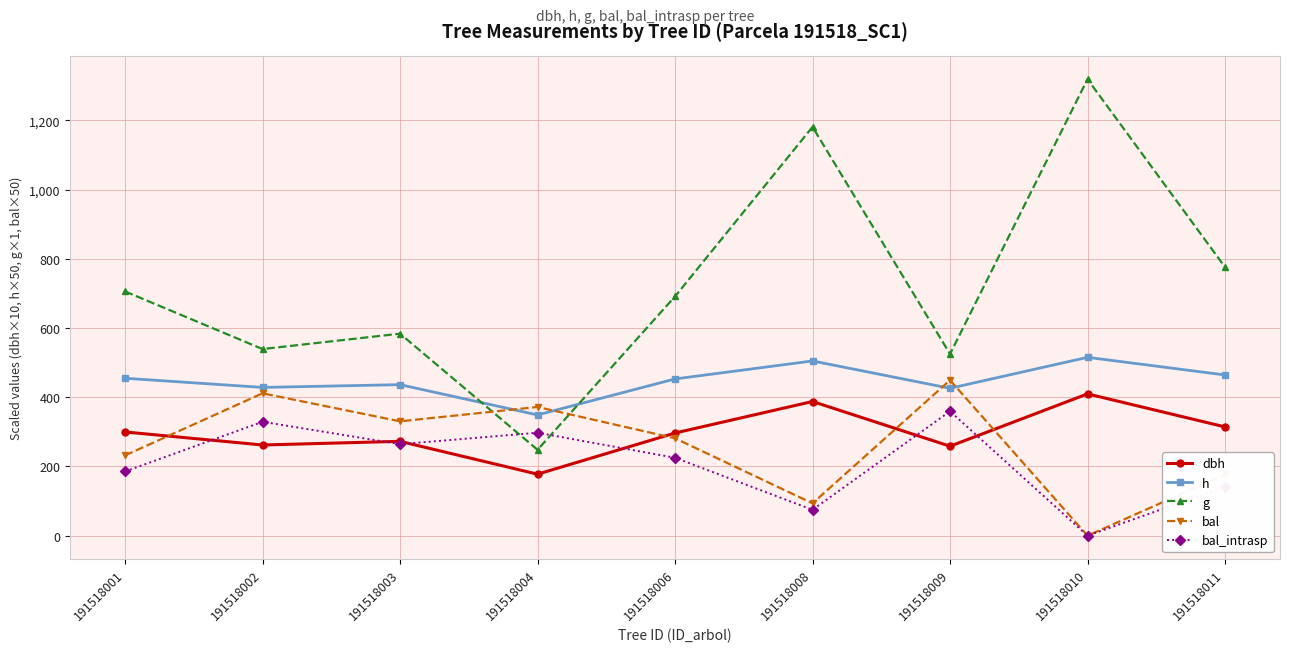

True or false: bal_intrasp and h cross at least once.

False